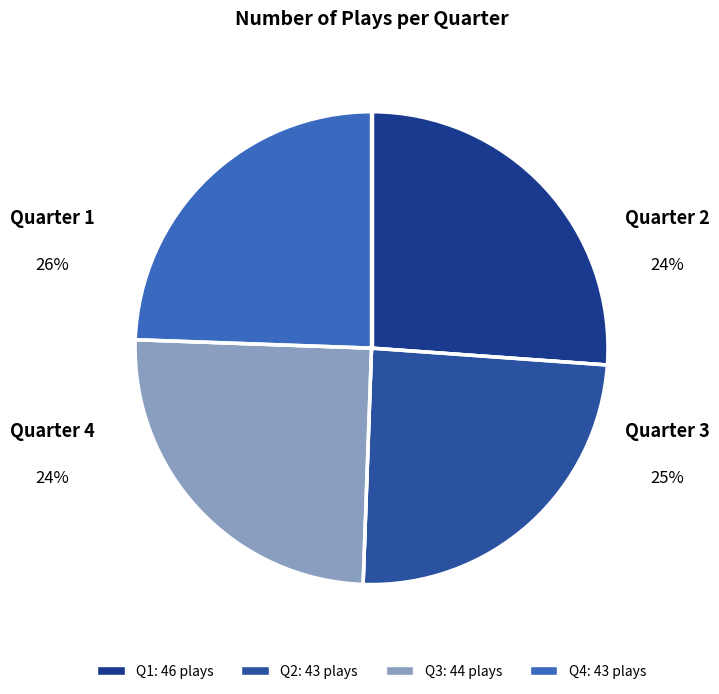

Between 1 and 4, which is larger?

1